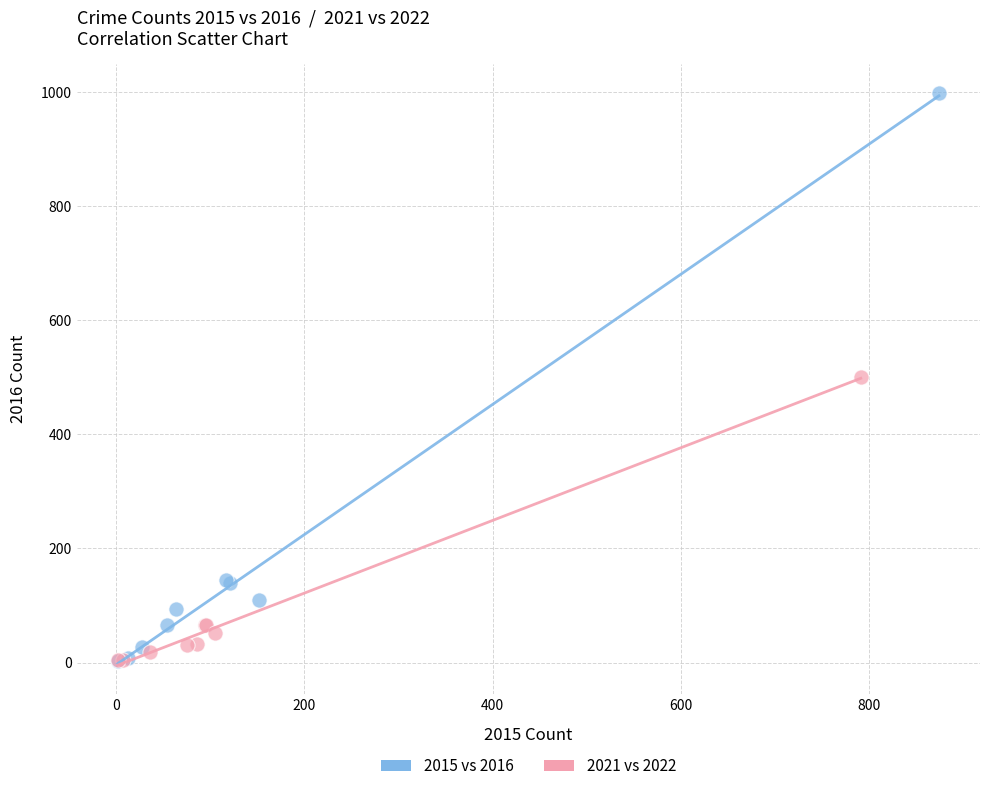

Which series reaches the maximum Y coordinate?

2015 vs 2016